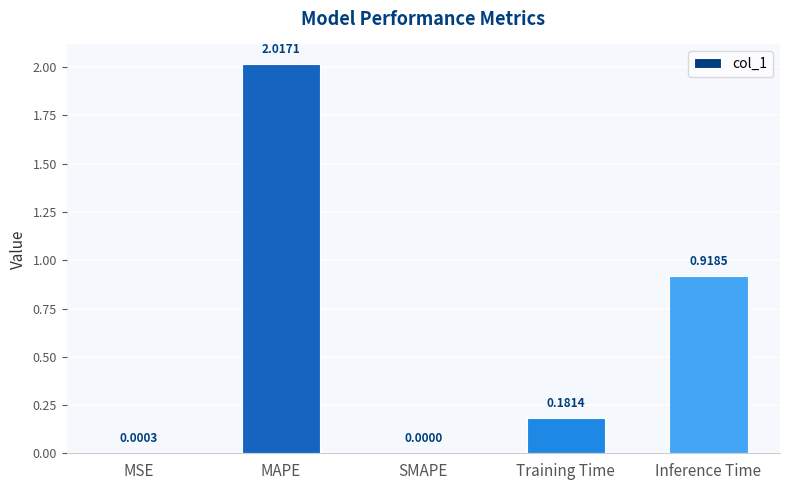

What is the sum of all values?

3.1